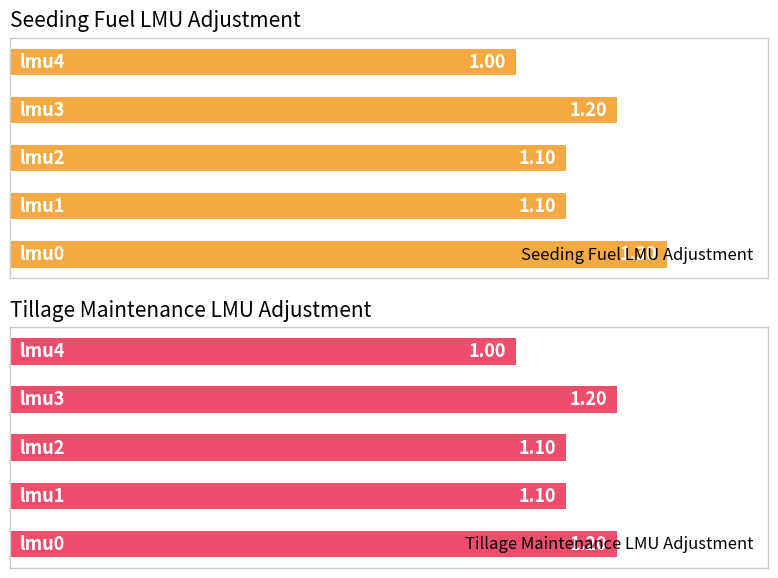

What is the average value of the Tillage Maintenance LMU Adjustment series?

1.1